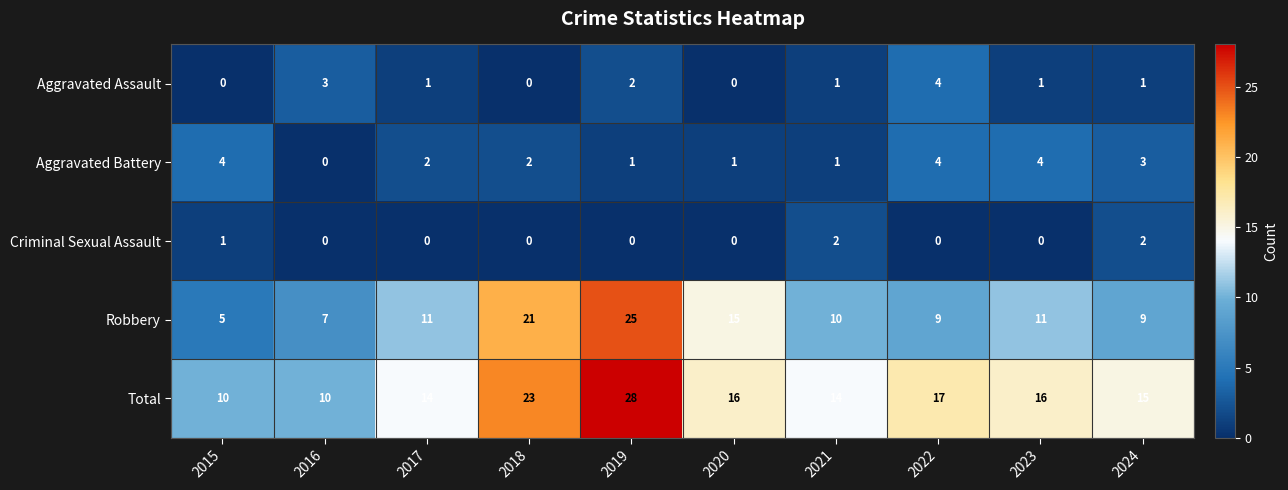

Count the Aggravated Battery values in the range 1 to 4.

9